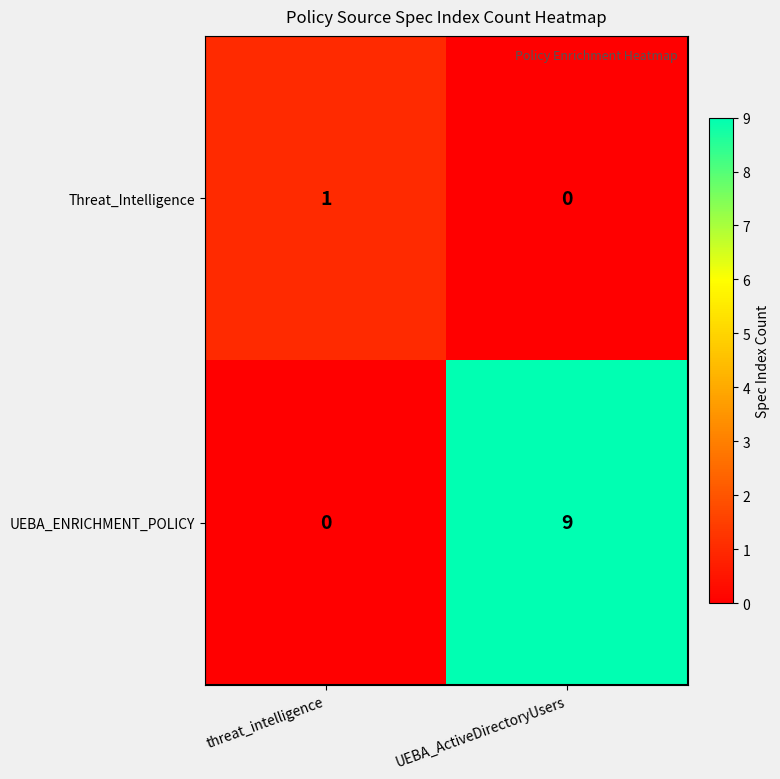

Which series has the largest range (max minus min)?

UEBA_ENRICHMENT_POLICY